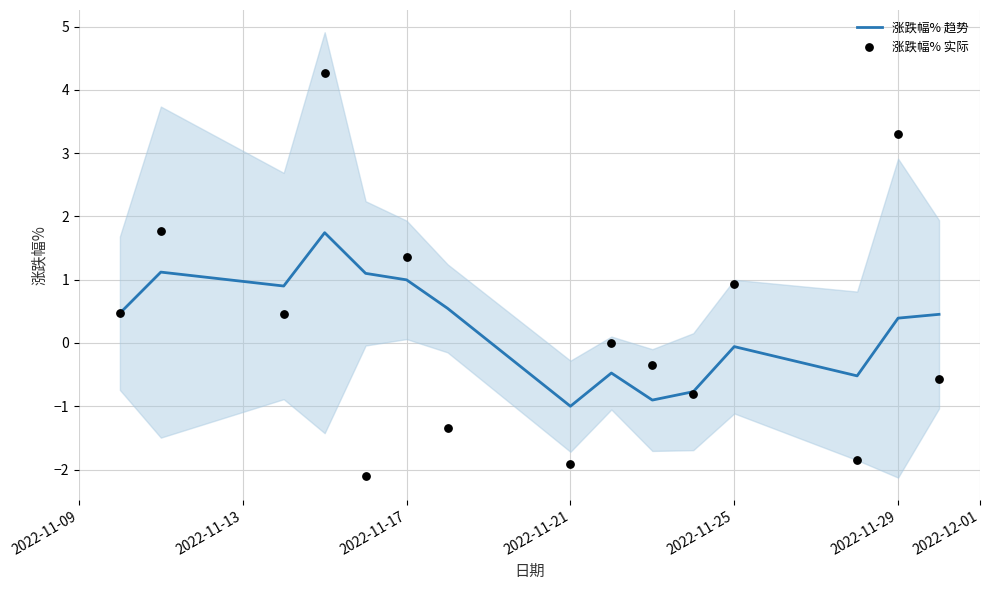

Which series contains the lowest Y value?

涨跌幅% 实际